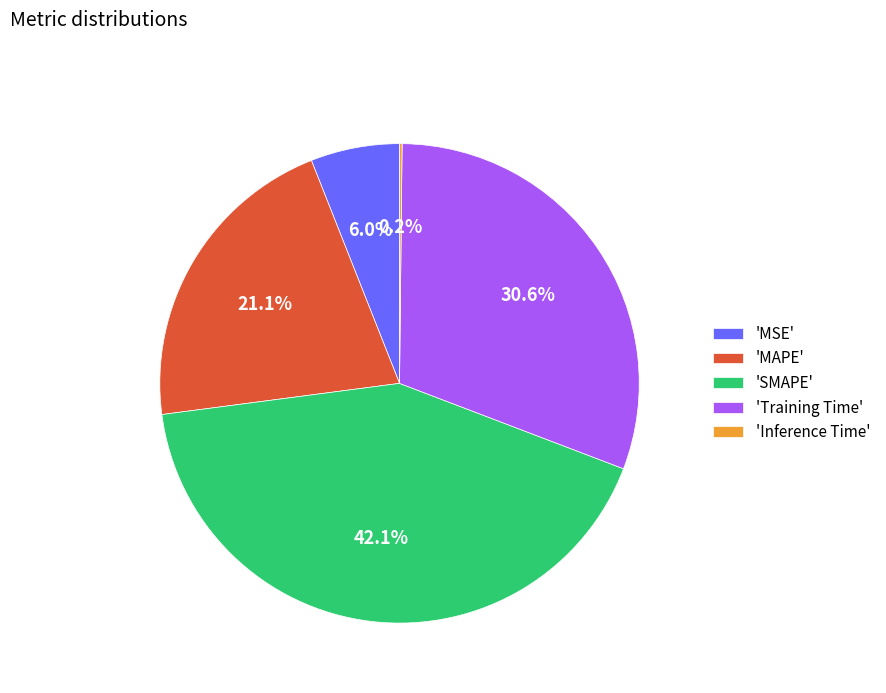

Does 'MSE' account for over 50% of the chart?

No